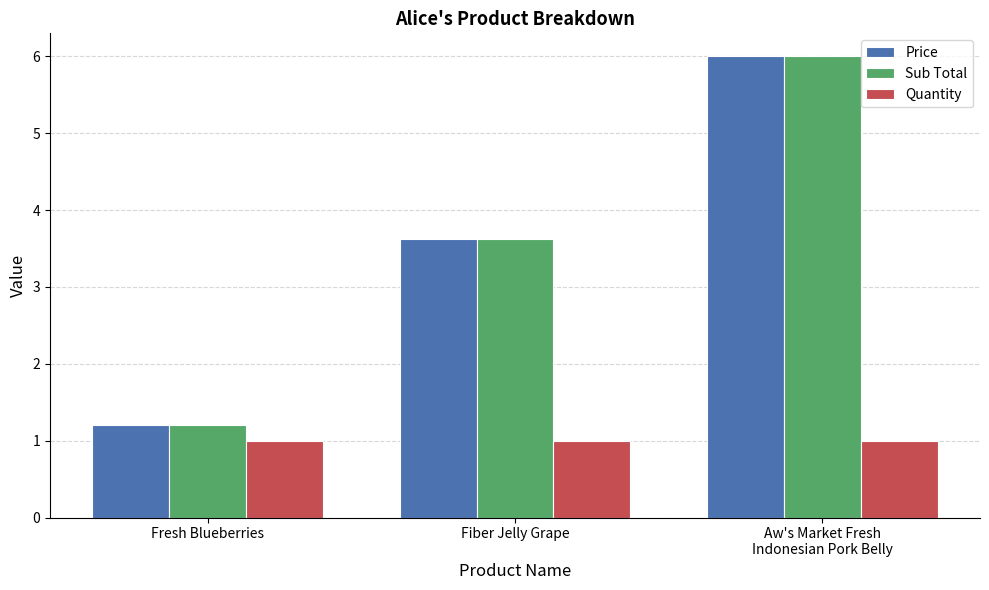

What is the total value across all series at Fresh Blueberries?

3.4